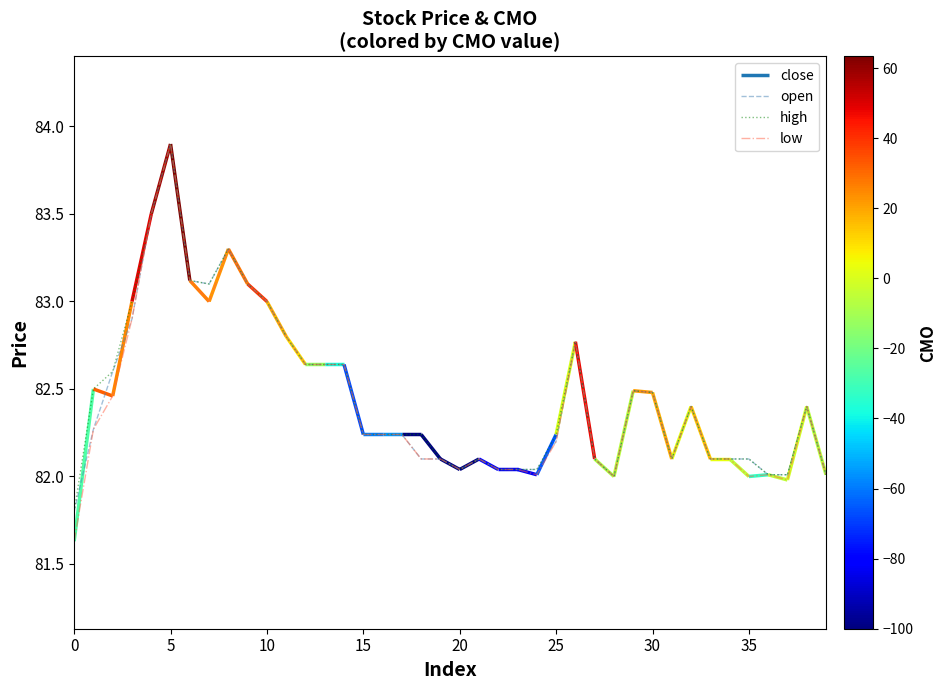

Is it true that low equals 82.0 at 24?

True